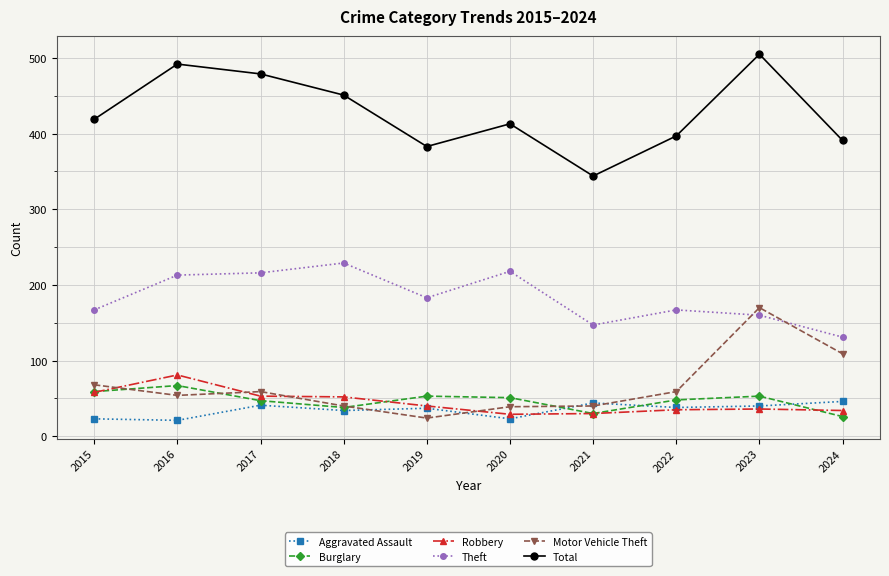

What is the difference between the Motor Vehicle Theft values at 2020 and 2022?

20